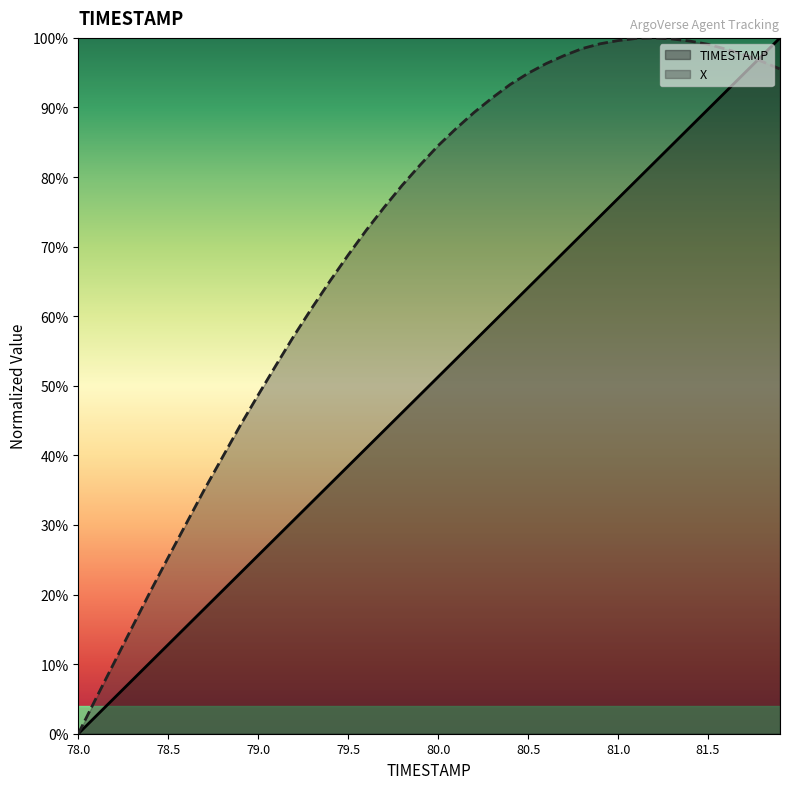

What is the label of the 29th point from the left?

80.8